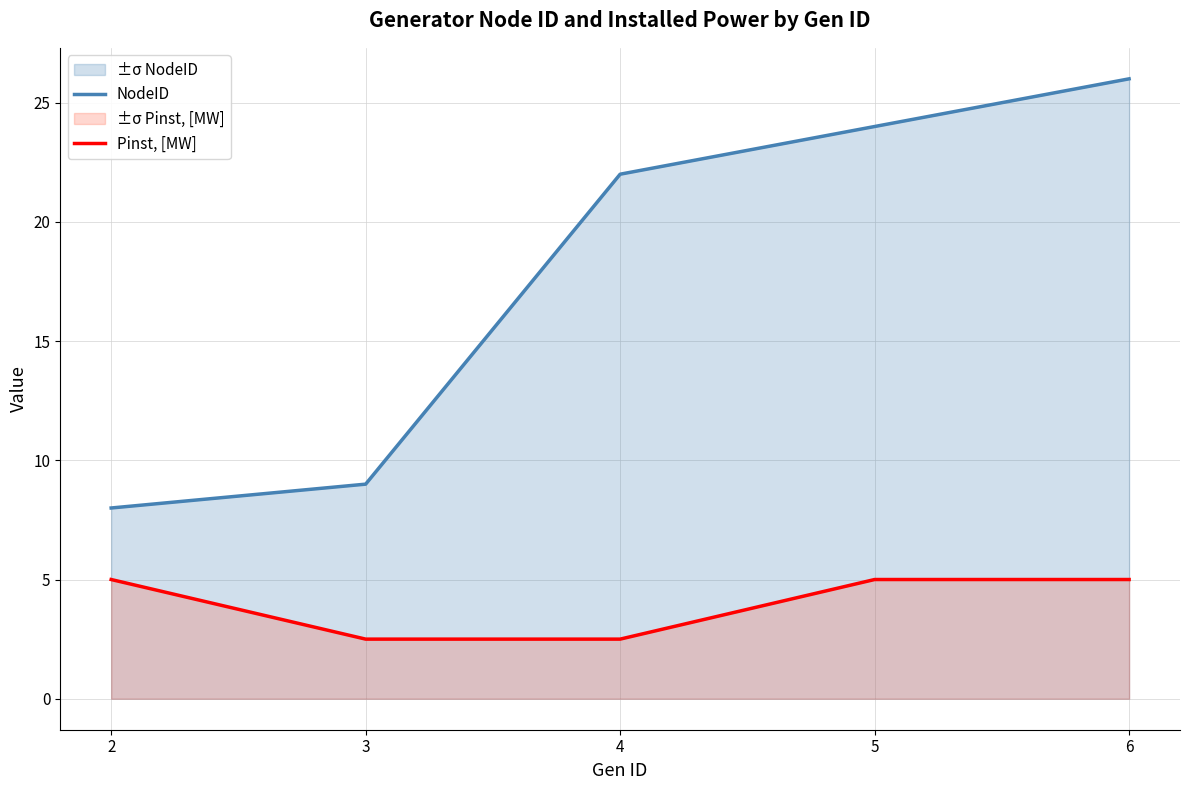

The value of NodeID at 4 is 35.1. True or false?

False